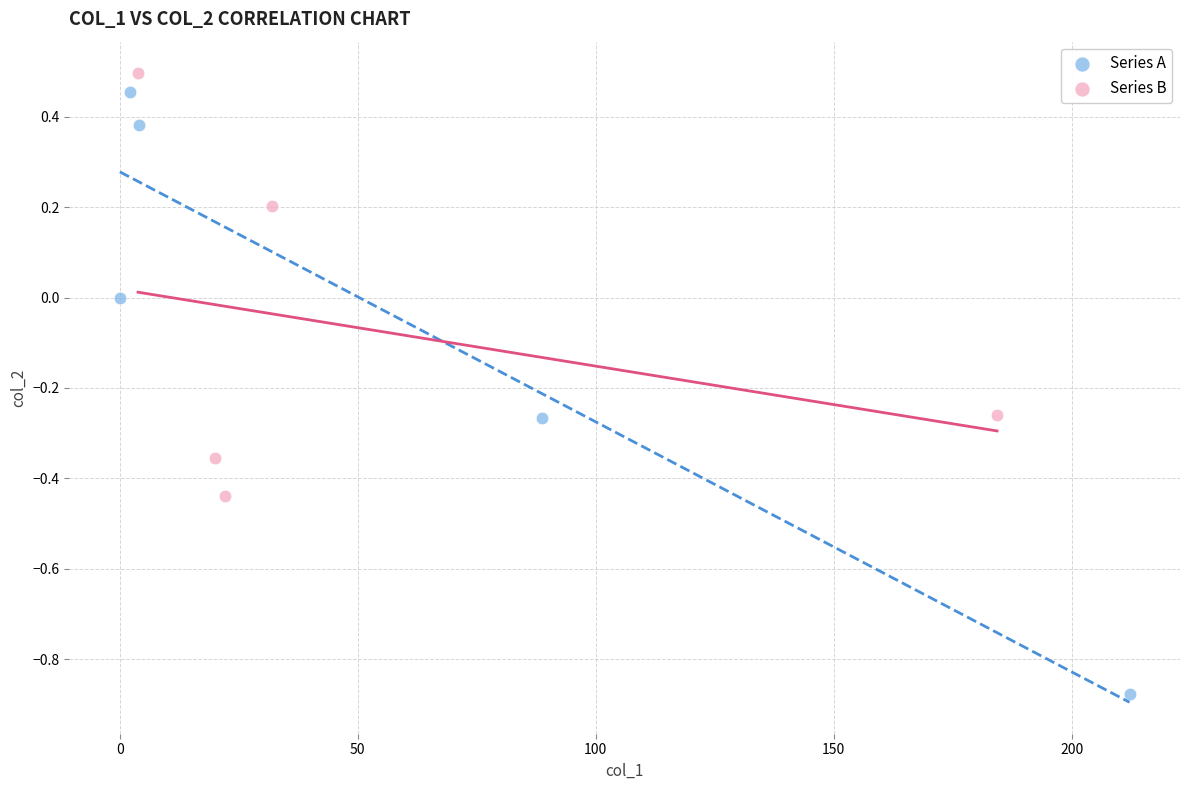

Which series has the widest spread of Y values?

Series A